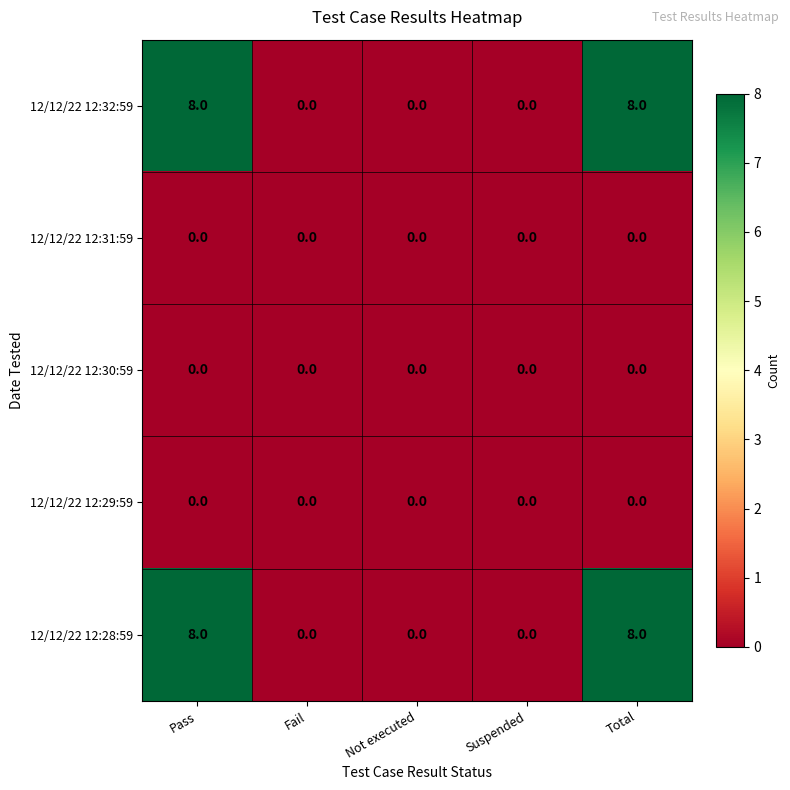

Is it true that 12/12/22 12:31:59 equals 0 at Total?

True